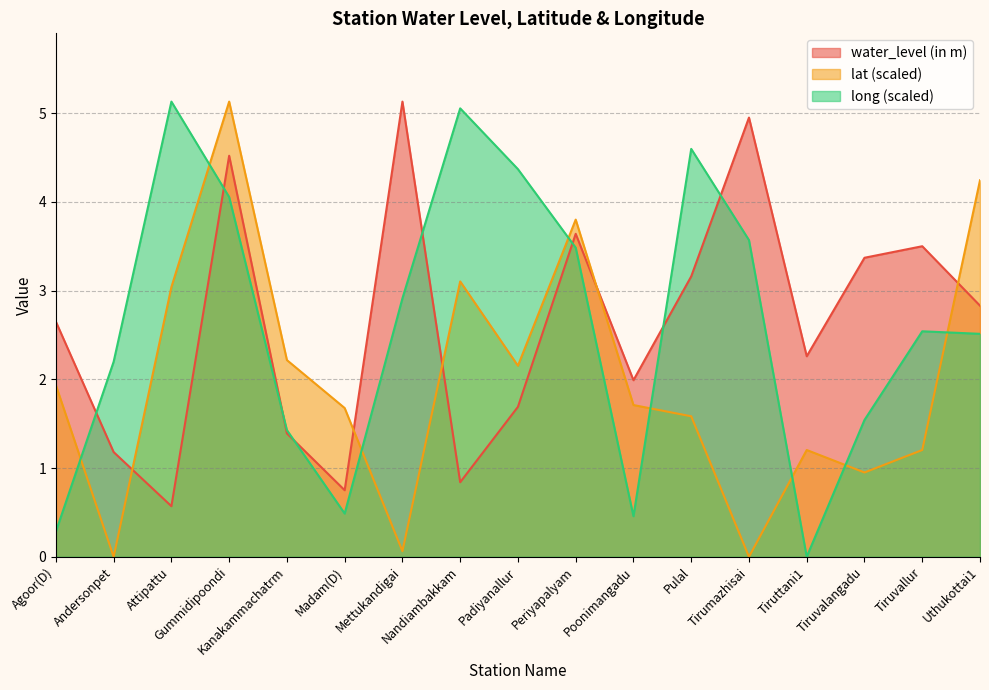

What position from the left is Poonimangadu?

11